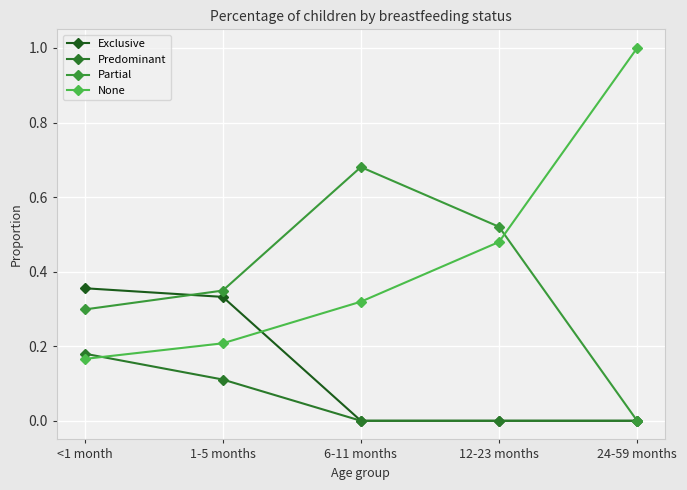

Reading left to right, list all the values displayed in this chart.

Exclusive: 0.4	0.3	0.0	0.0	0.0
Predominant: 0.2	0.1	0.0	0.0	0.0
Partial: 0.3	0.3	0.7	0.5	0.0
None: 0.2	0.2	0.3	0.5	1.0